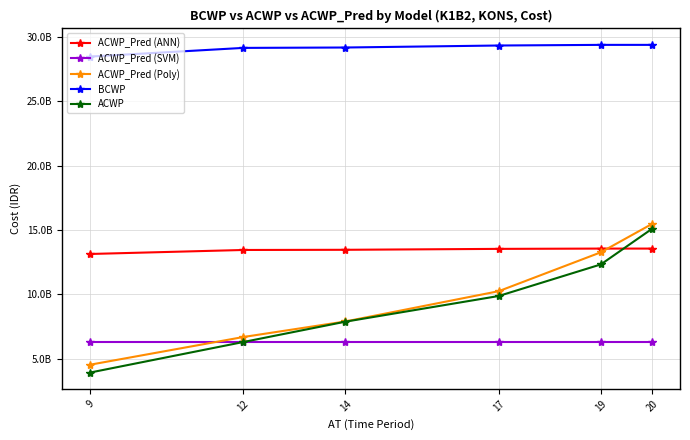

What are all the series names shown in the legend?

ACWP_Pred (ANN), ACWP_Pred (SVM), ACWP_Pred (Poly), BCWP, ACWP